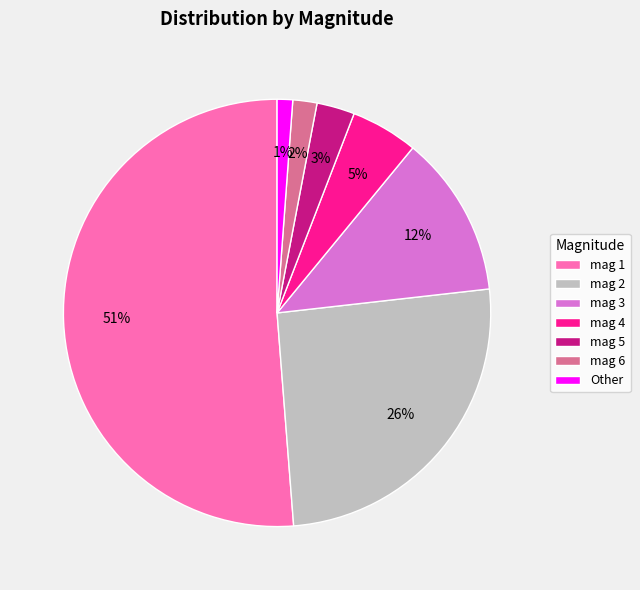

Is it true that mag 5 is 3% of the pie?

True